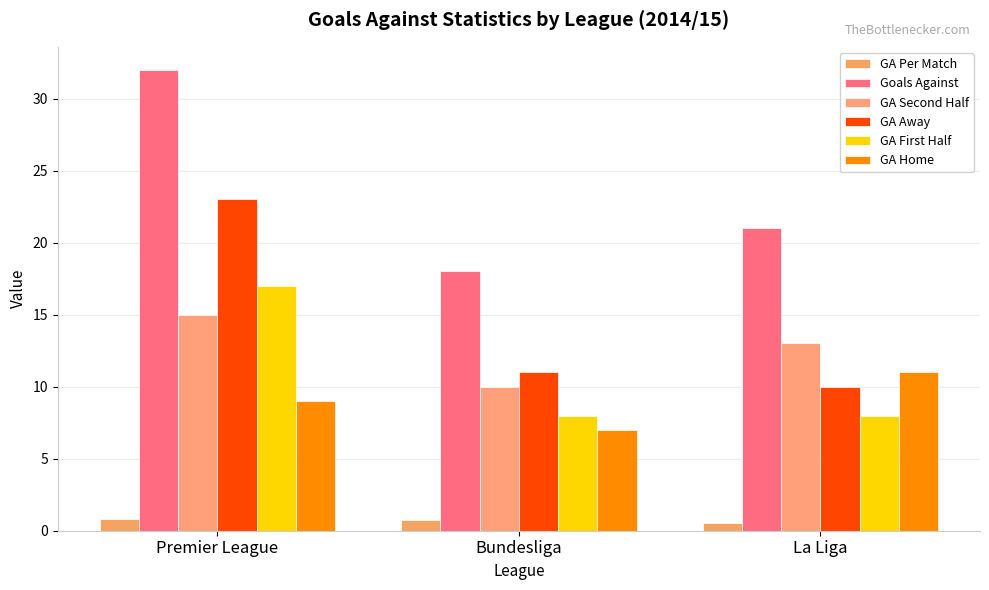

What is the lowest value of the GA First Half series?

8.0